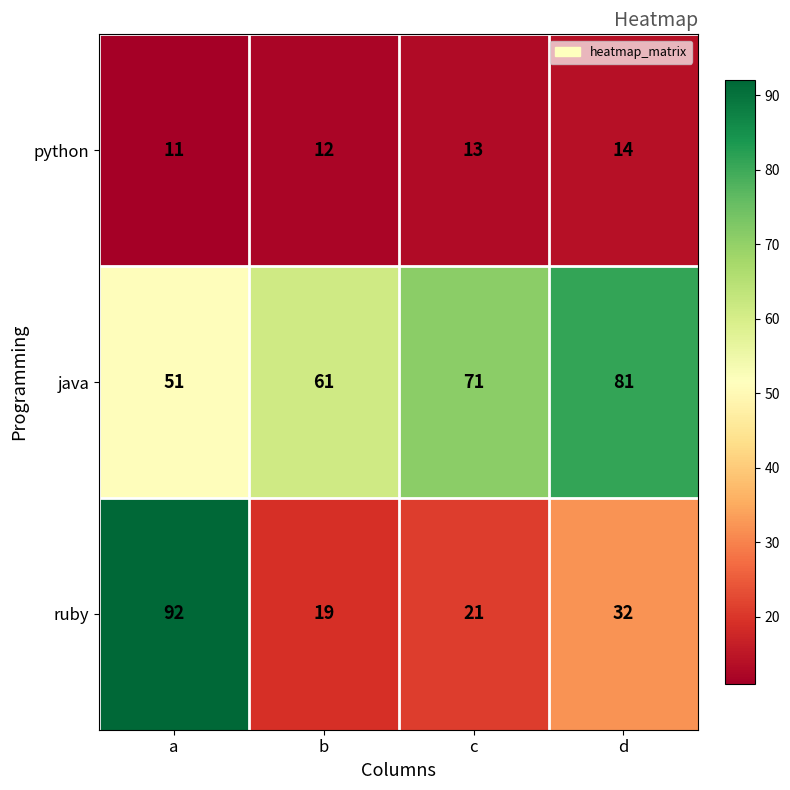

Reading left to right, transcribe all the data shown in this chart.

python: a=11	b=12	c=13	d=14
java: a=51	b=61	c=71	d=81
ruby: a=92	b=19	c=21	d=32